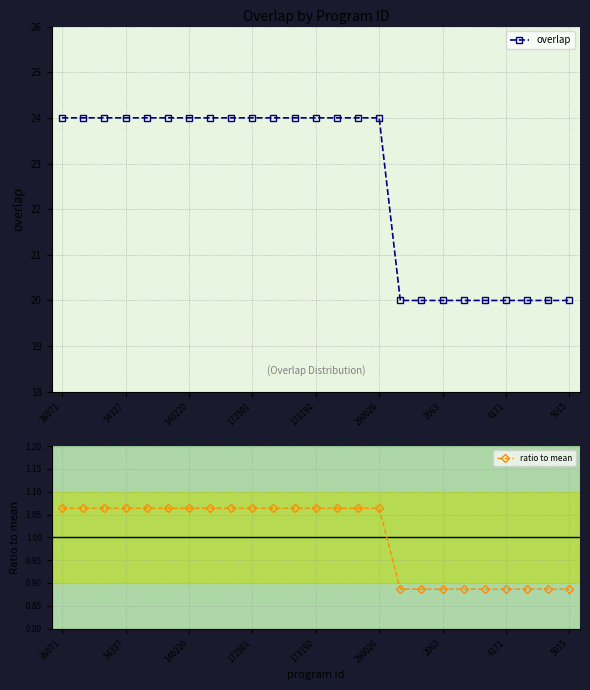

What is the average value of the overlap series?

22.6